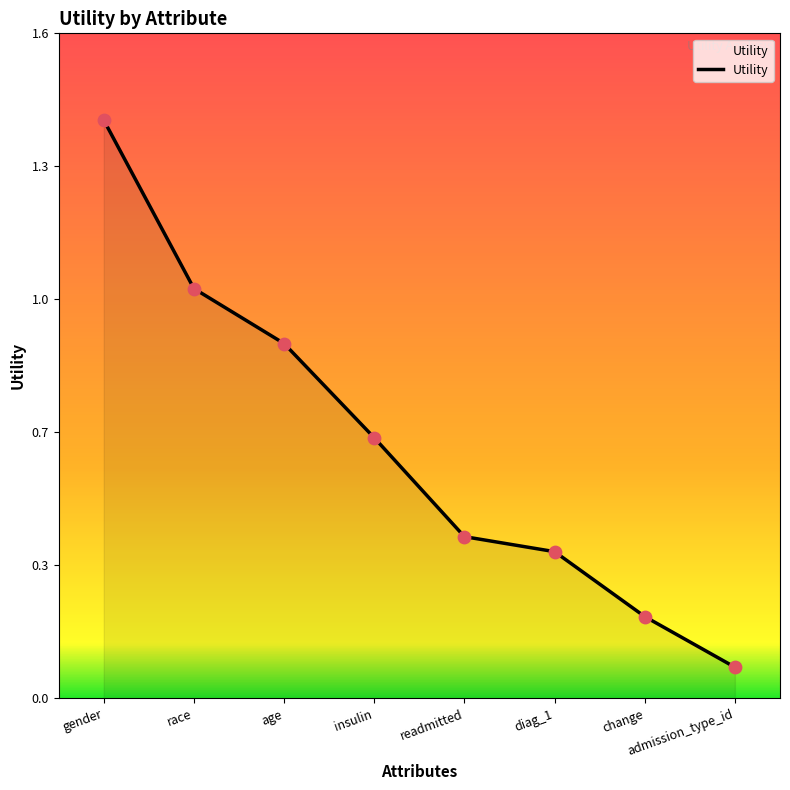

What is the change in value from insulin to change?

-0.4